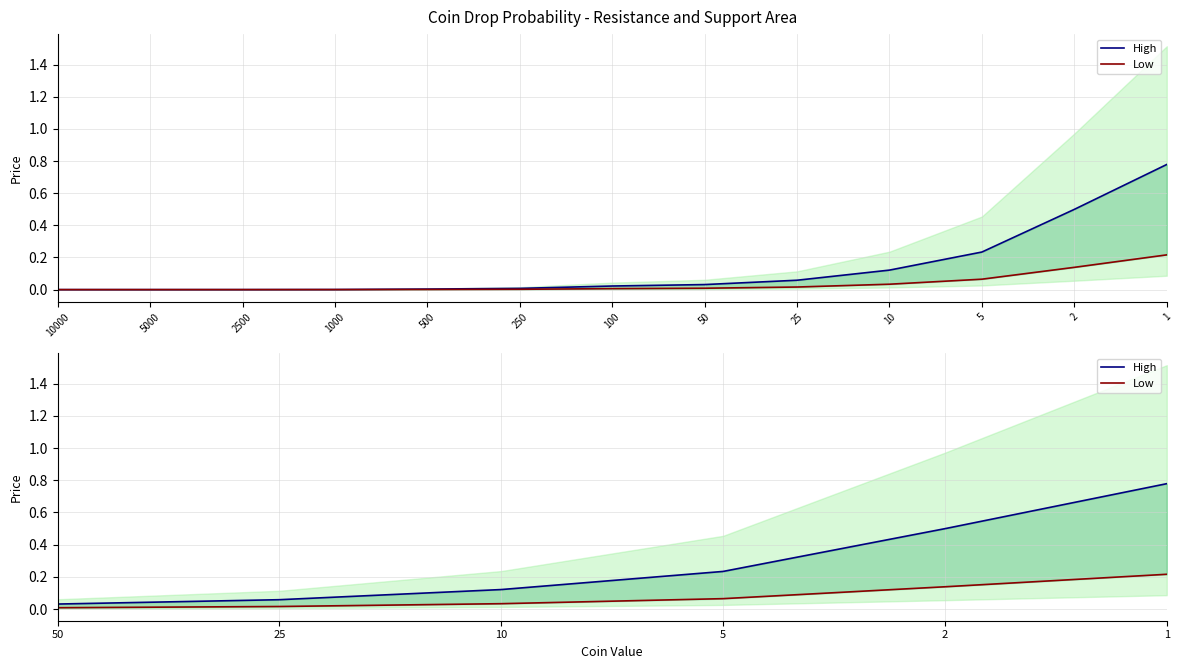

At which label is Low closest to 0?

50